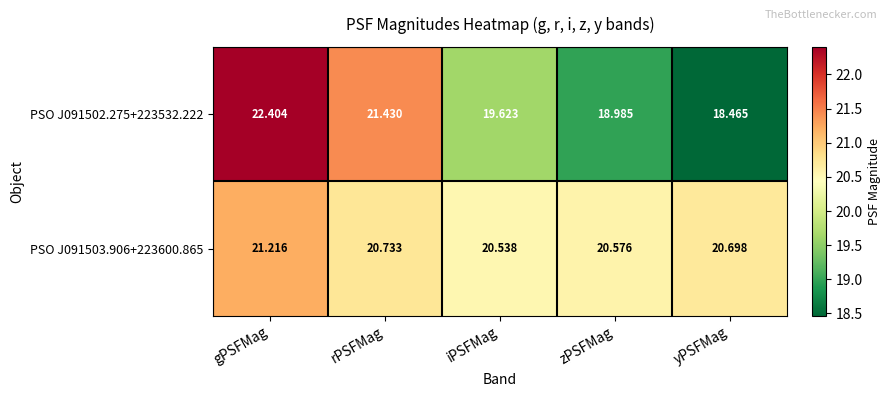

Rank the categories by PSO J091502.275+223532.222 value from lowest to highest.

yPSFMag, zPSFMag, iPSFMag, rPSFMag, gPSFMag